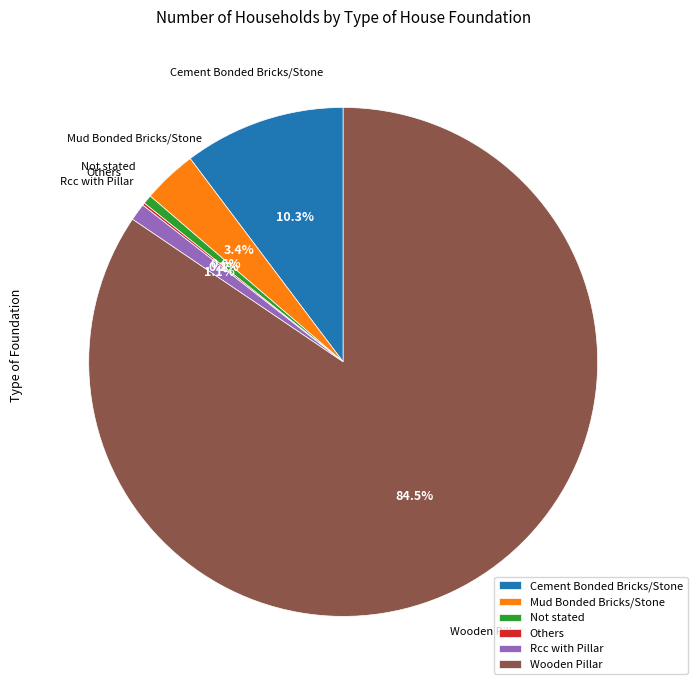

To the nearest percent, what portion does Cement Bonded Bricks/Stone represent?

10%